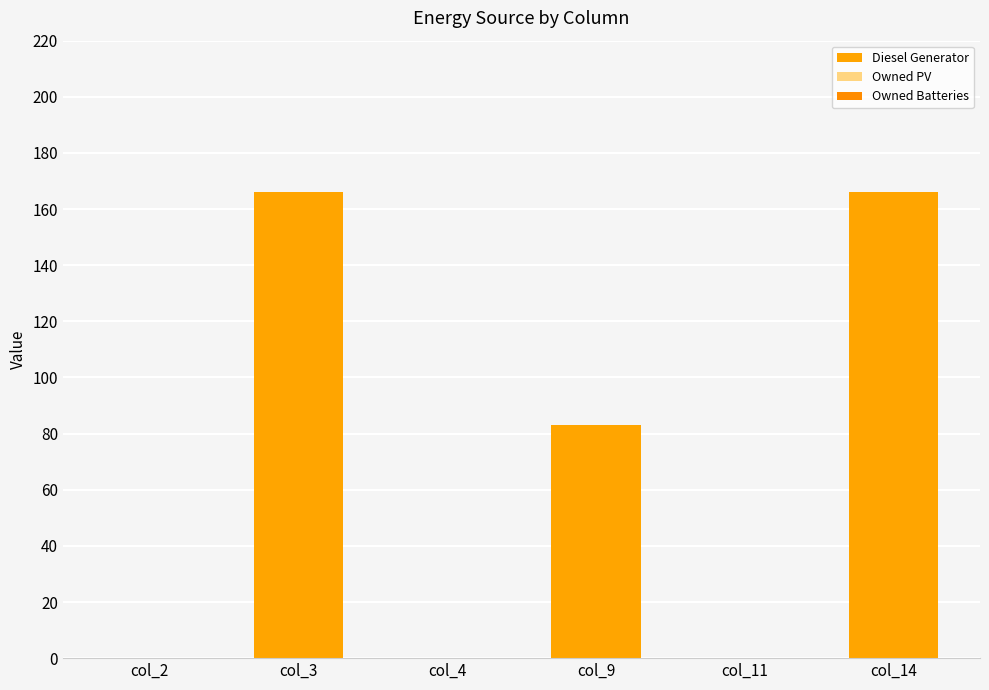

Count the number of data series in this chart.

1